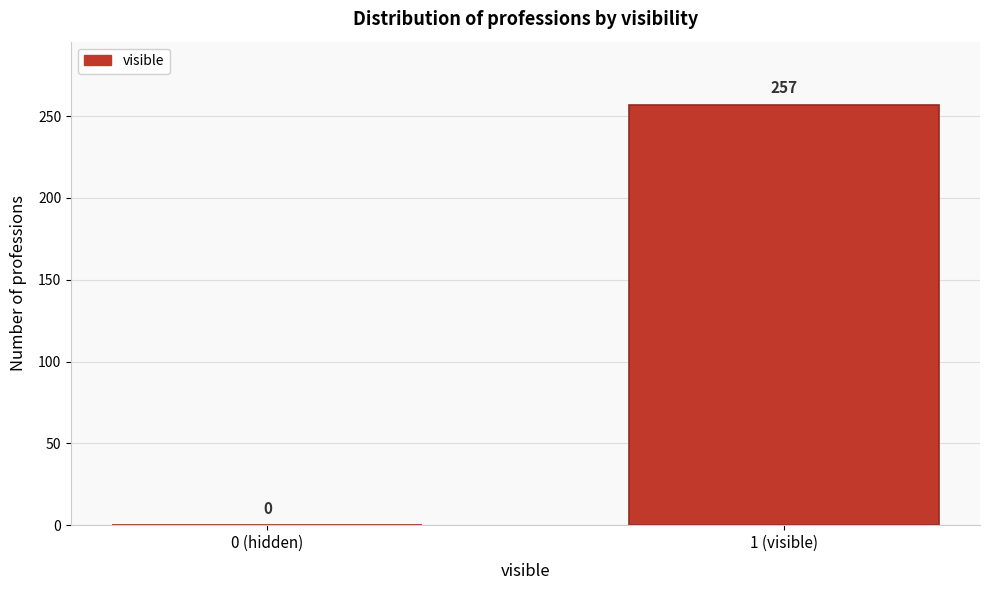

Reading right to left, what are all the values shown in this chart?

1 (visible)=257	0 (hidden)=0